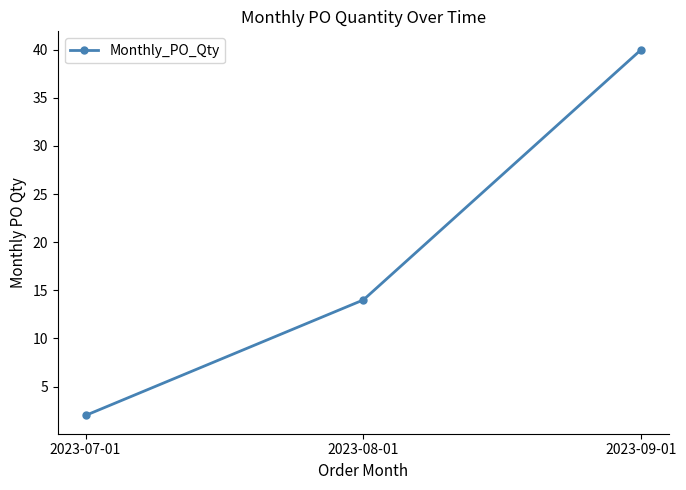

Does the chart have visible grid lines?

No